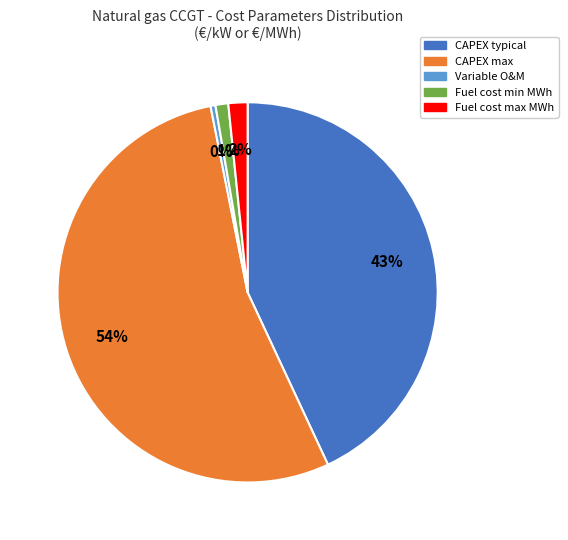

Is there a majority slice in this chart?

Yes